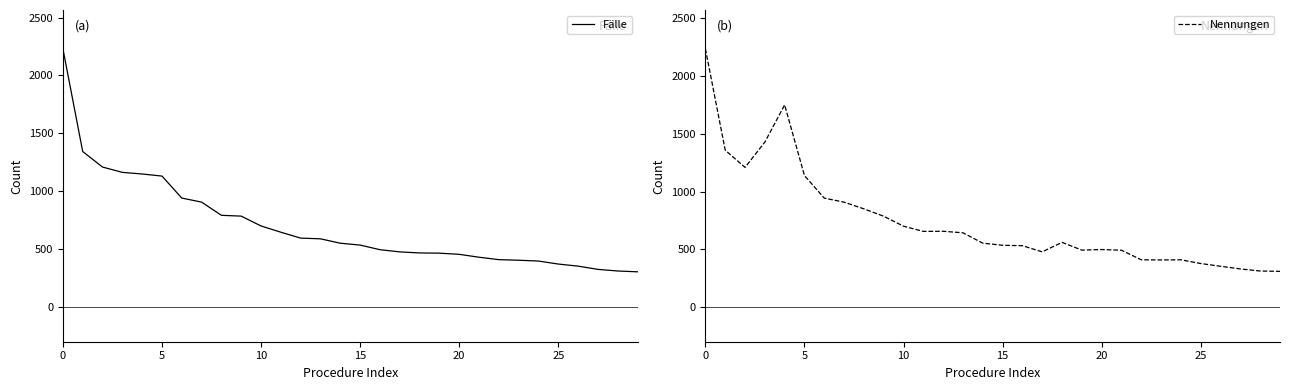

The Fälle series shows 2231 at 0. True or false?

True